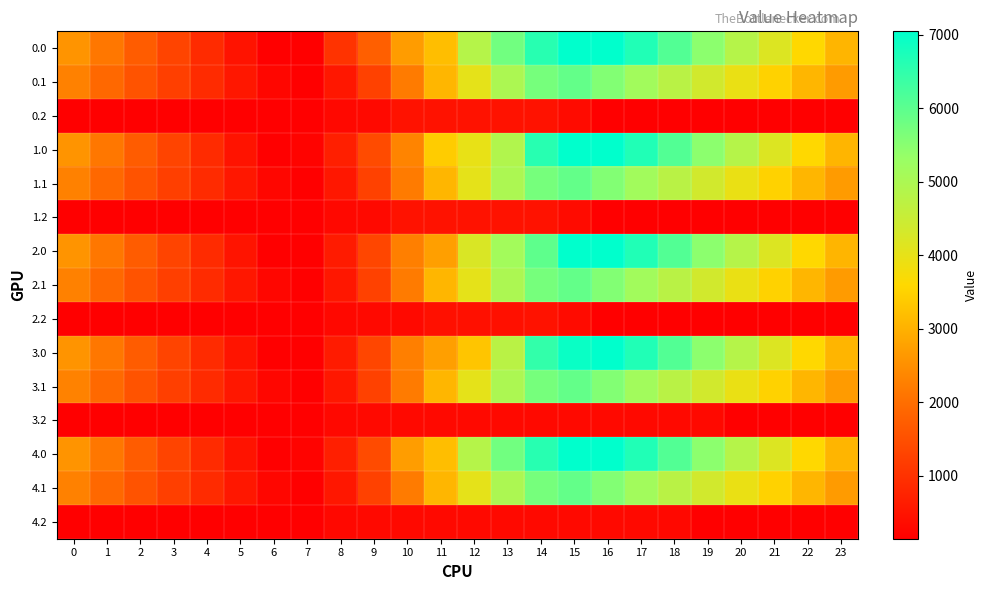

At how many categories does at least one series exceed 5614?

6